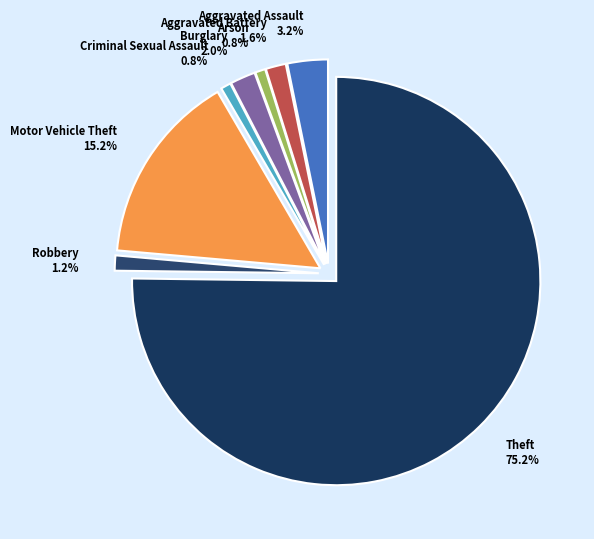

Is it true that Motor Vehicle Theft is 25% of the pie?

False